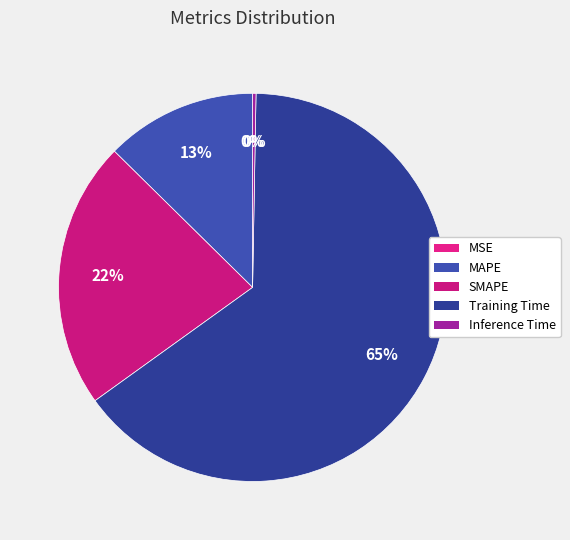

True or false: MAPE accounts for 13% of the total.

True